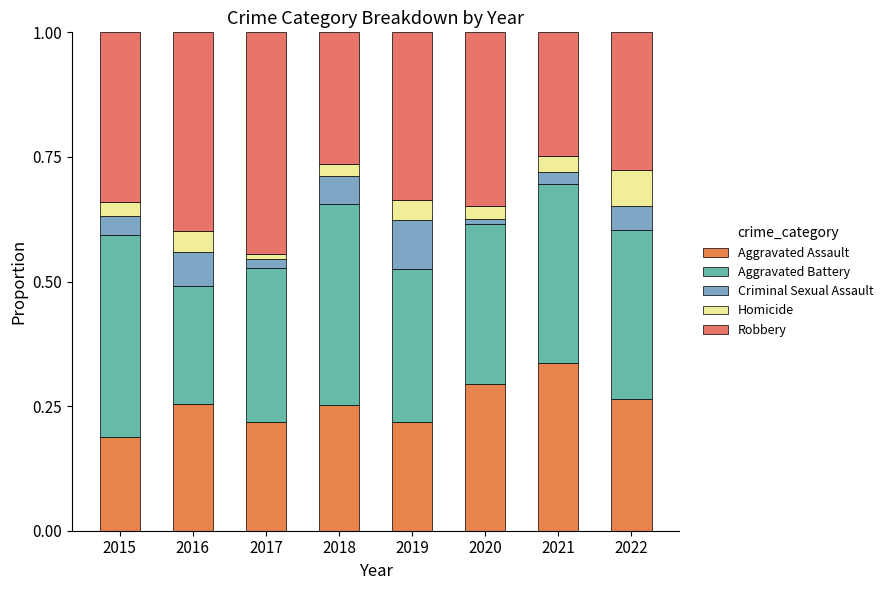

Which series changed the most between 2016 and 2020?

Aggravated Battery